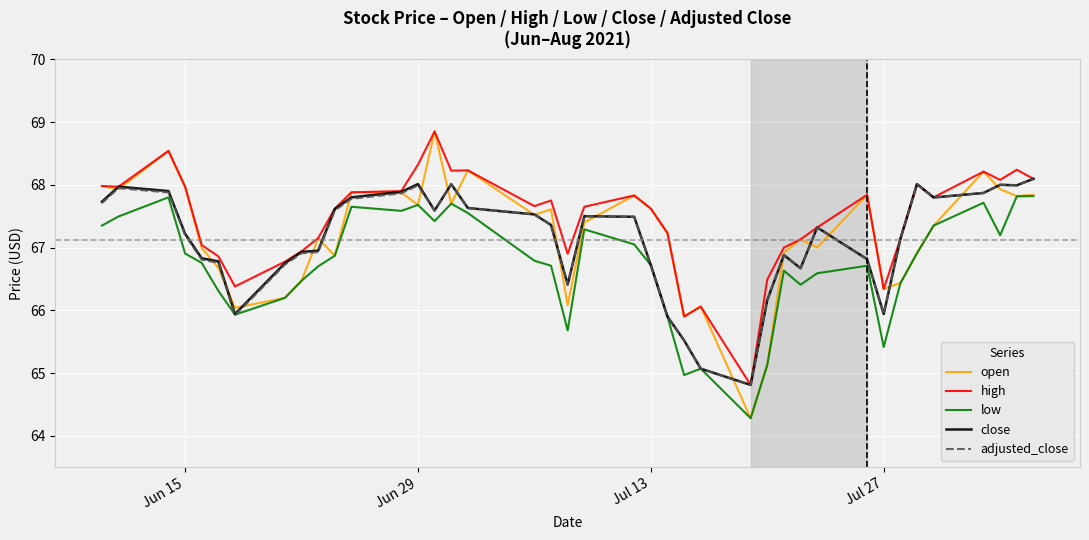

What is the average value of the adjusted_close series?

67.1